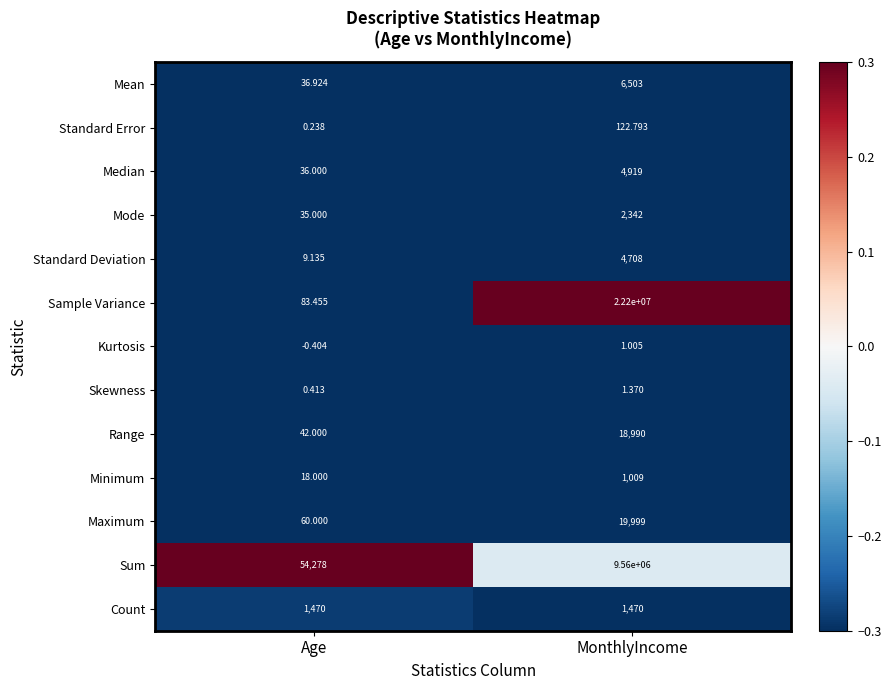

List the series in order of their peak value, lowest first.

Kurtosis, Skewness, Standard Error, Minimum, Count, Mode, Standard Deviation, Median, Mean, Range, Maximum, Sum, Sample Variance